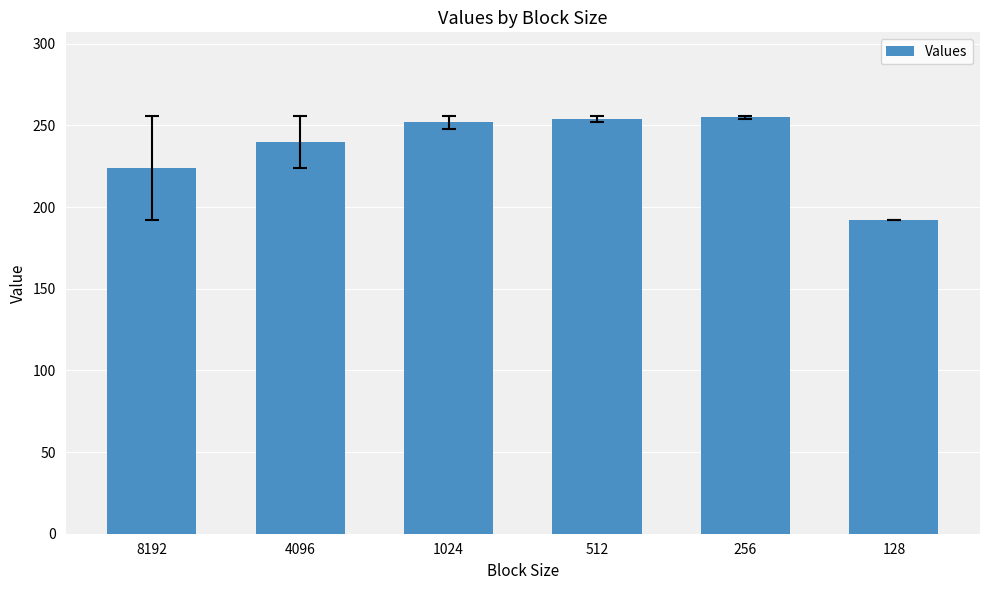

What is the value of the 2nd bar from the left?

240